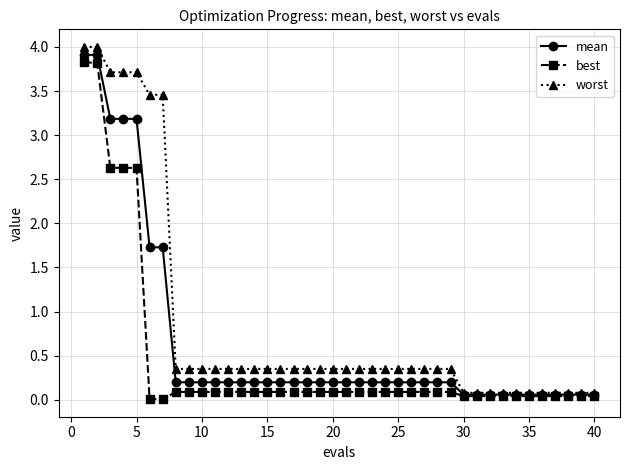

Which series has the widest spread of values?

worst